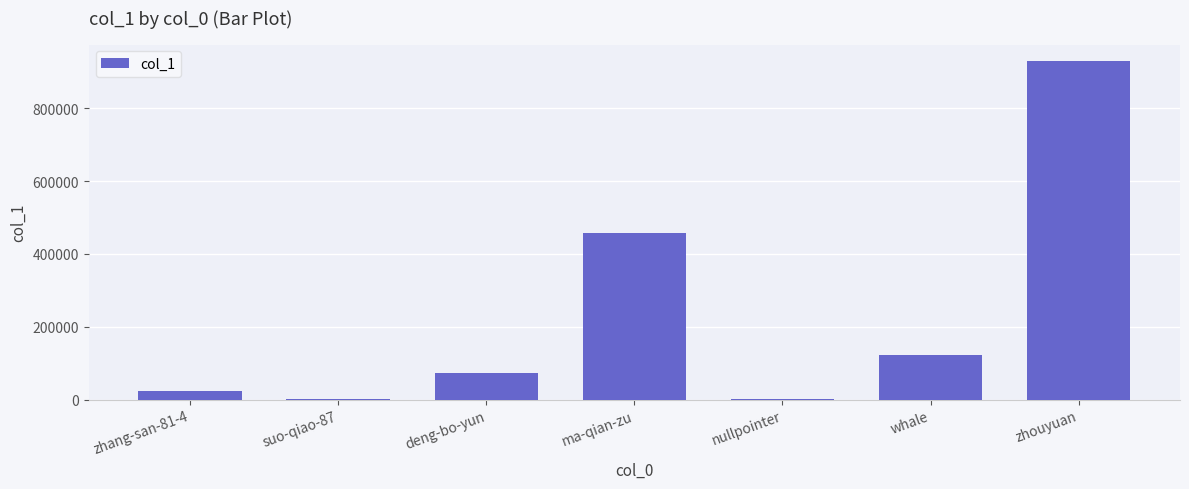

What is the change in value from deng-bo-yun to zhouyuan?

+854267